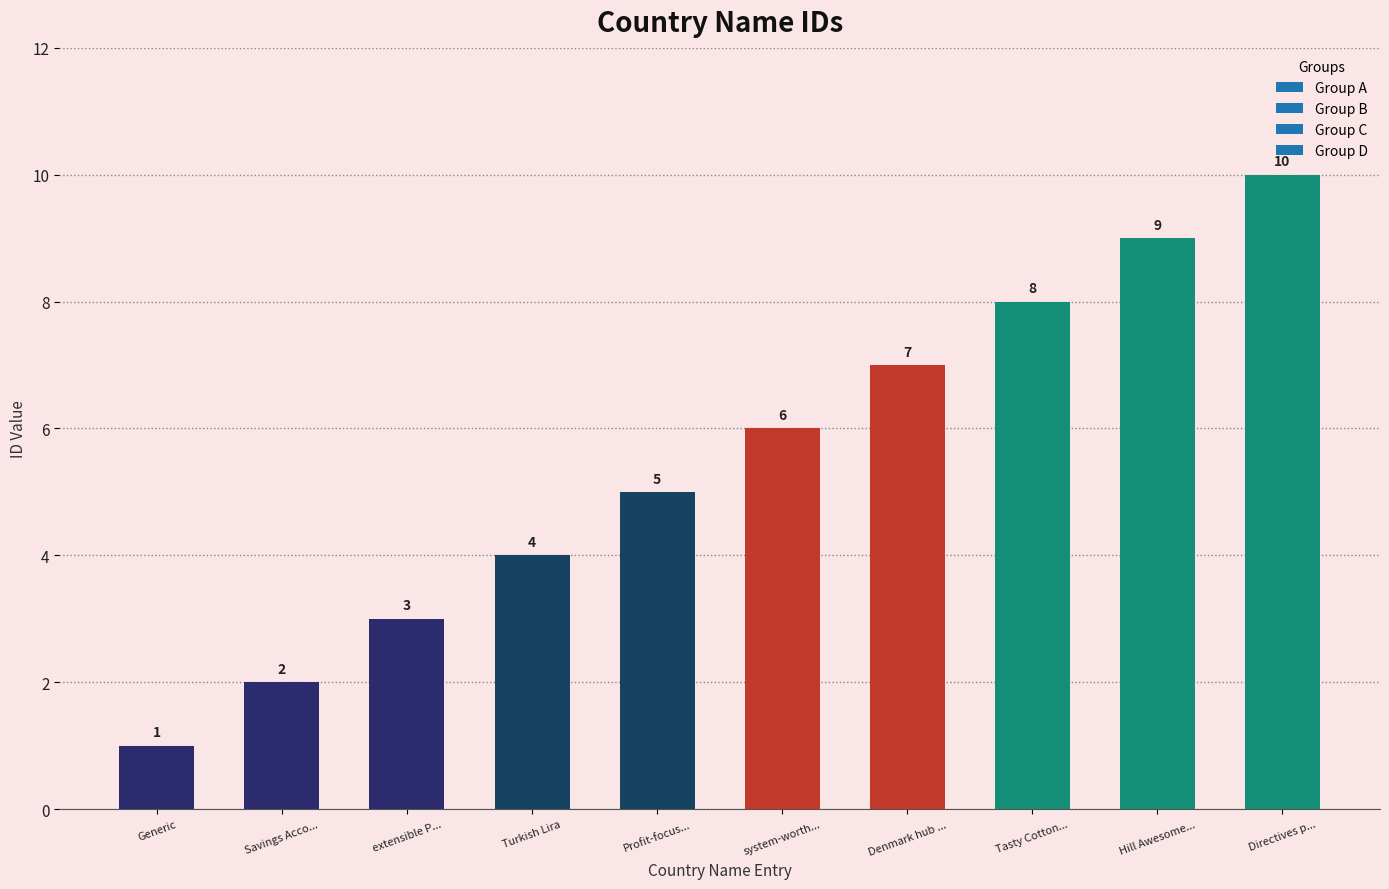

How many data points are less than 6?

5